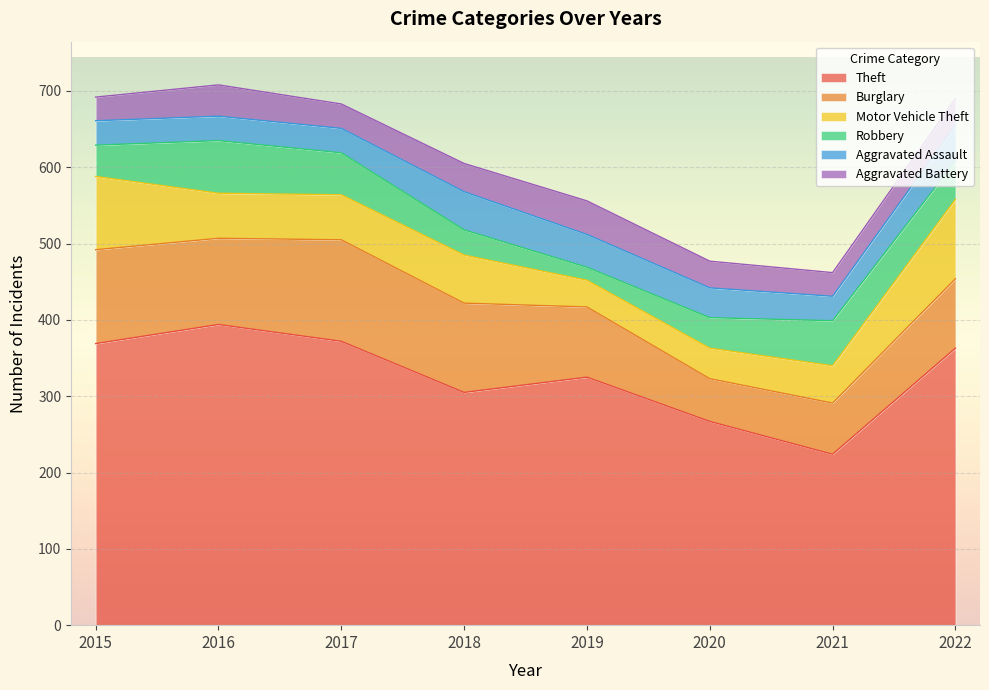

The value of Burglary at 2021 is 31. True or false?

False